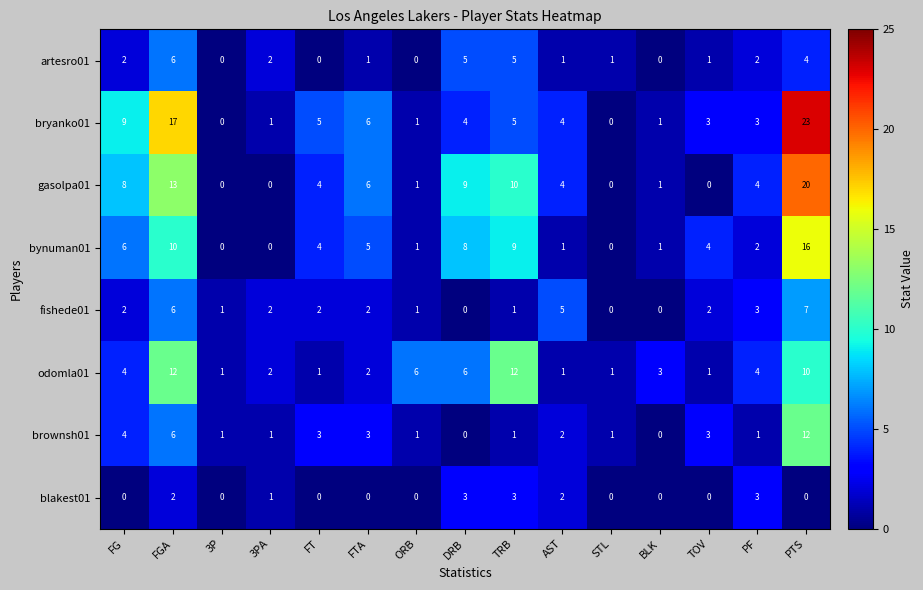

Which series has the widest spread of values?

bryanko01